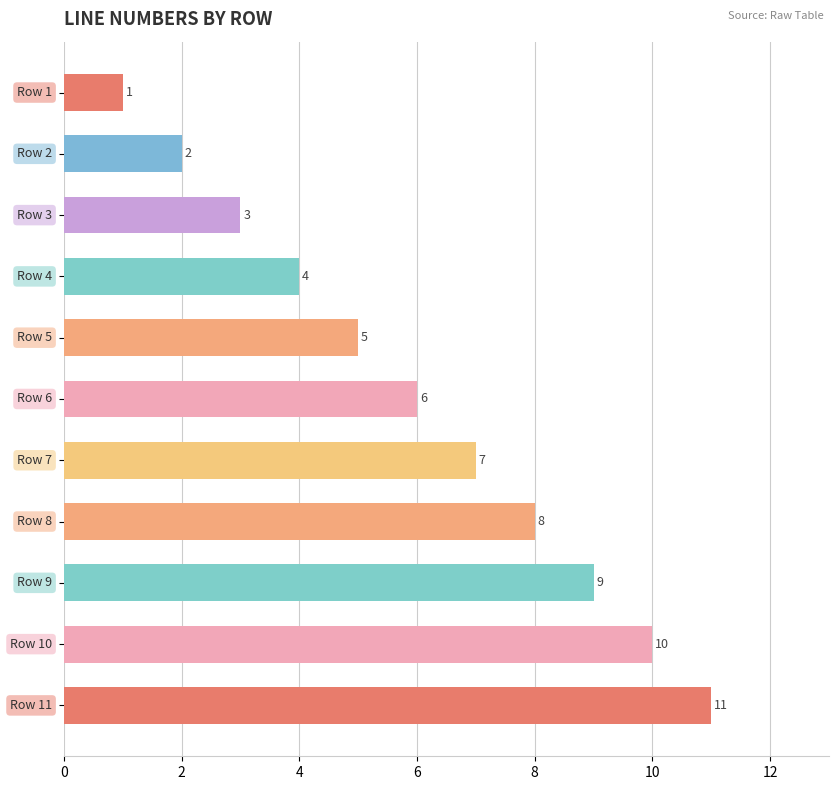

How many values are between 3 and 9?

7